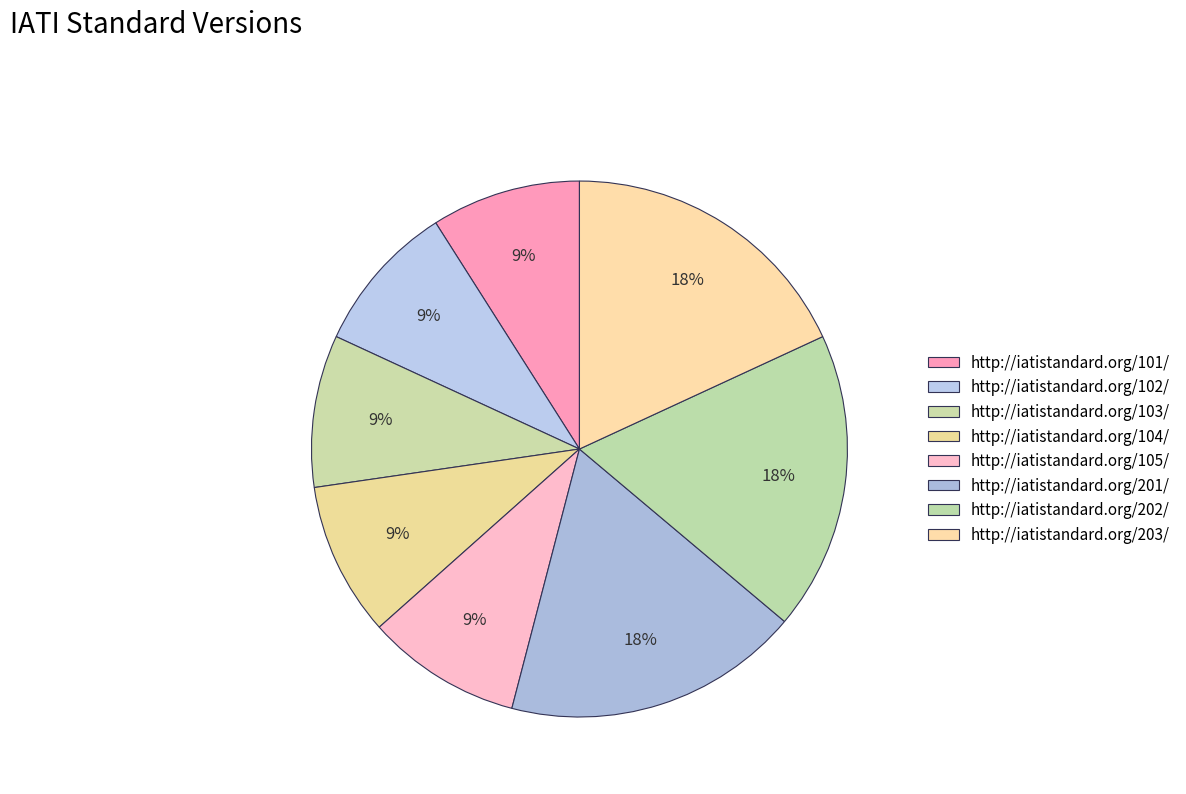

Count the number of slices in the pie.

8